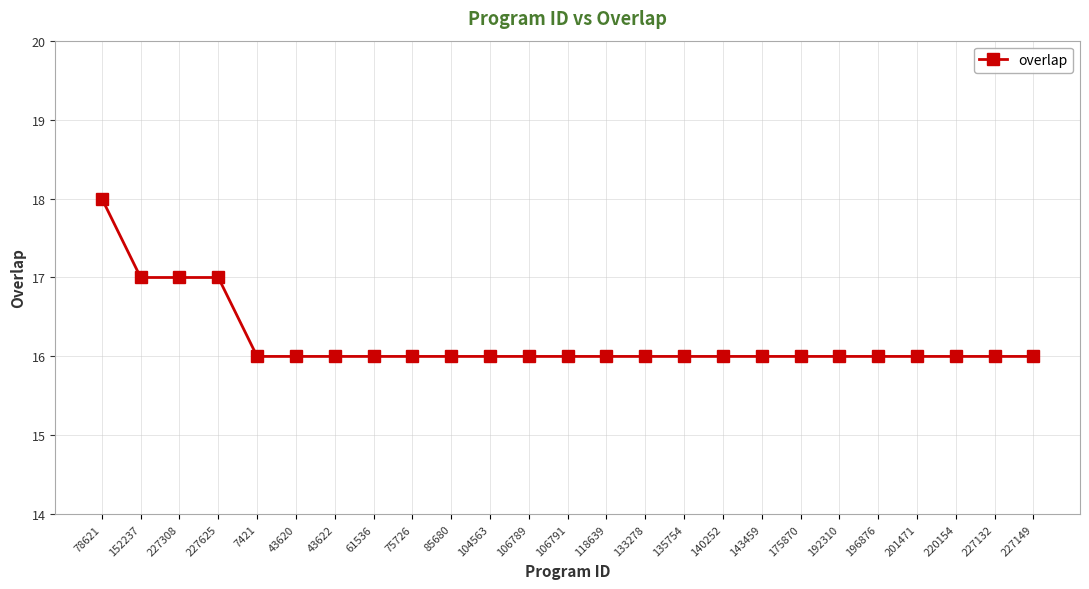

What is the greatest value displayed?

18